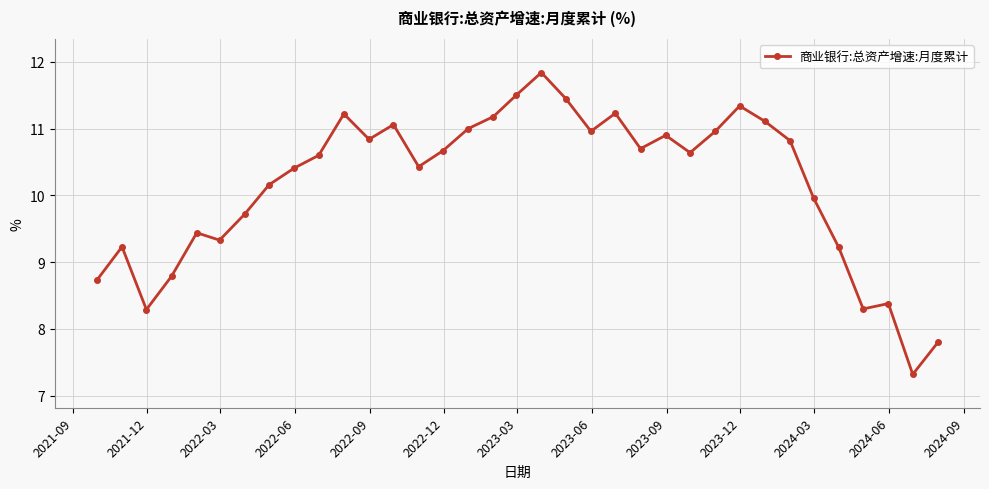

What is the value of the 15th point from the left?

10.7